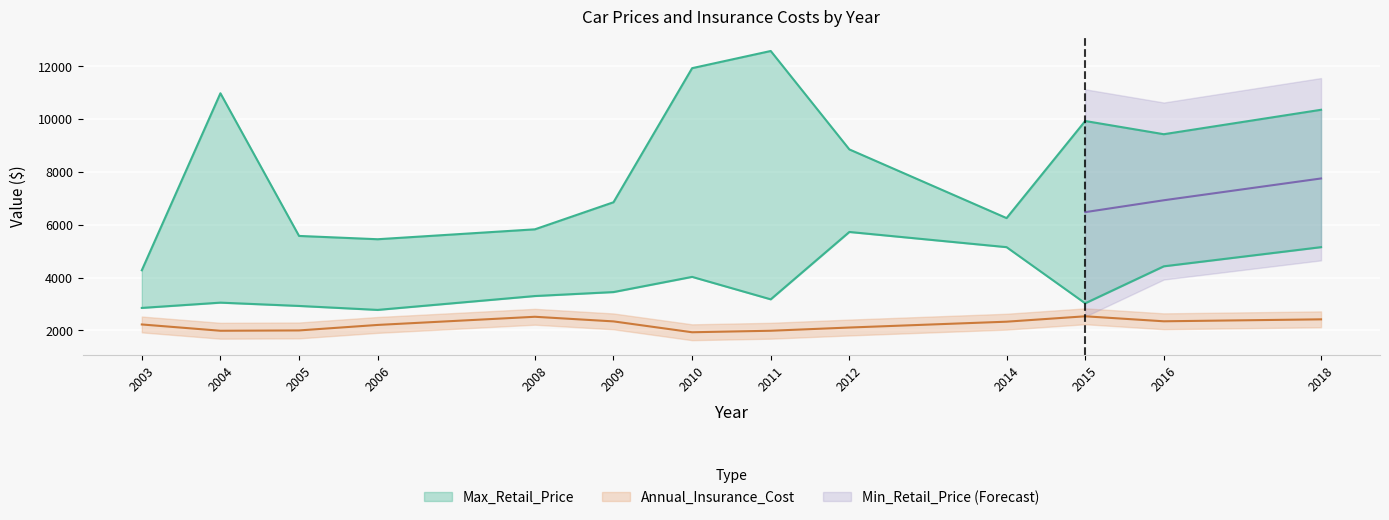

True or false: Max_Retail_Price and Min_Retail_Price cross at least once.

False